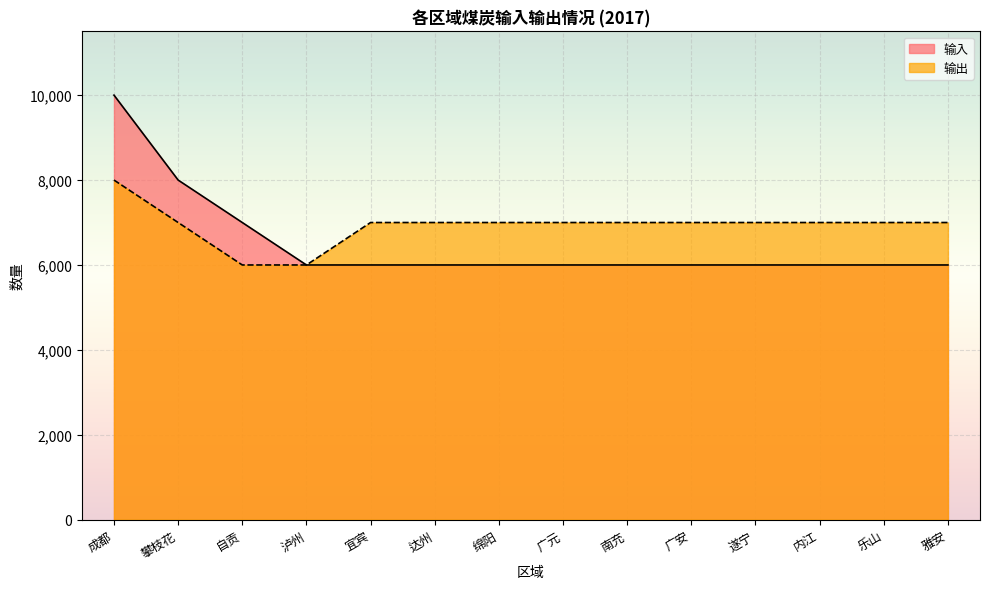

Between 乐山 and 雅安, which series saw the biggest shift?

输入